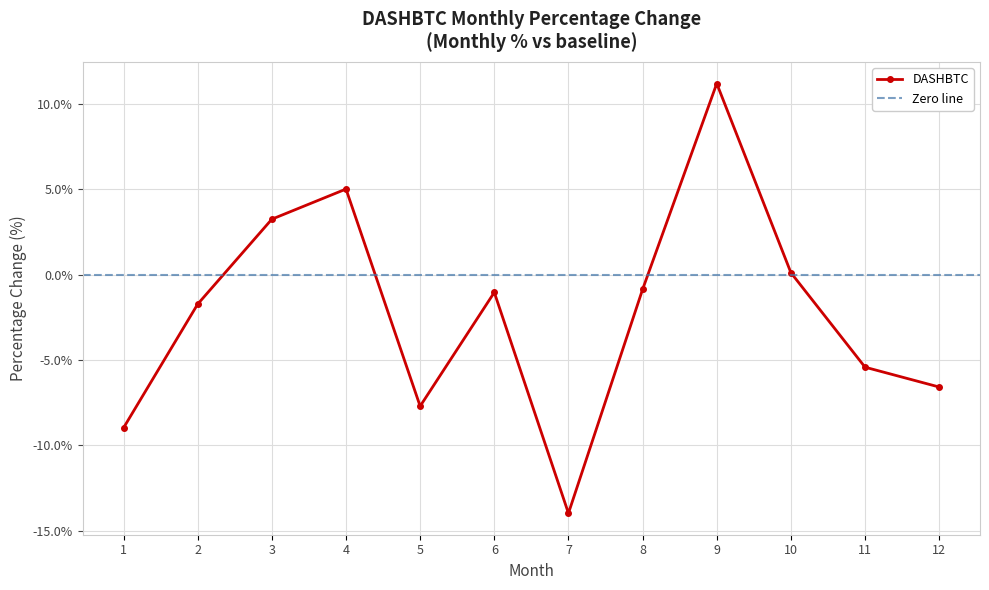

What value does the data have at 1?

-9.0